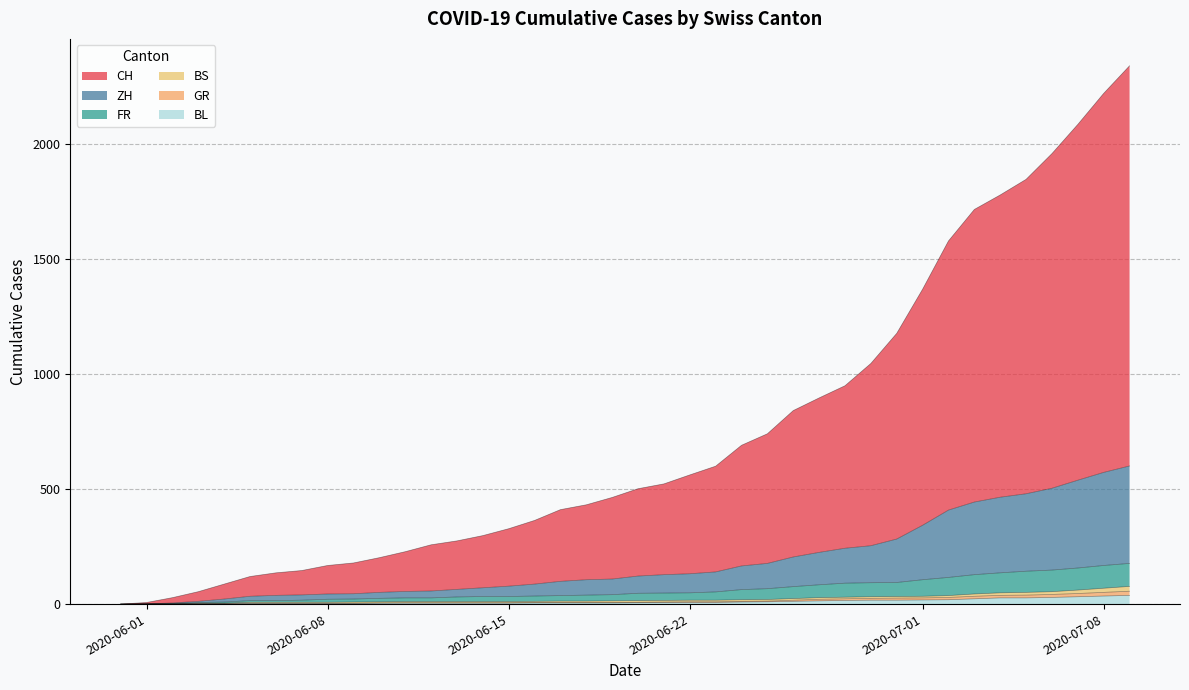

The FR series shows 2 at 2020-06-22. True or false?

False